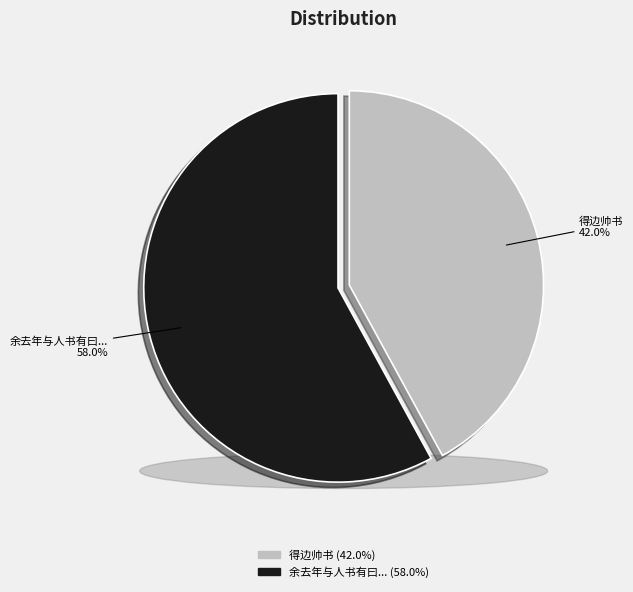

Rank the categories by value from highest to lowest.

余去年与人书有曰以诗人而为边帅俗子或疑边帅之贵余乃解之, 得边帅书